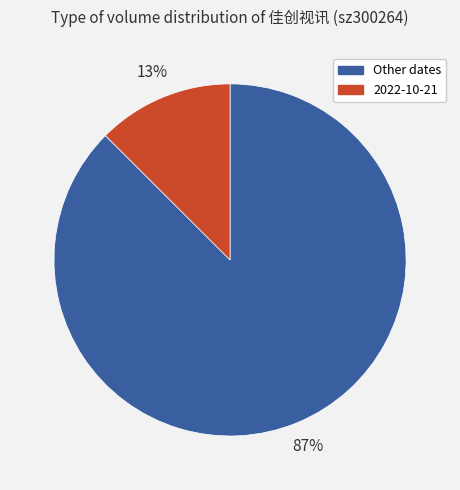

Which slice is the smallest?

2022-10-21